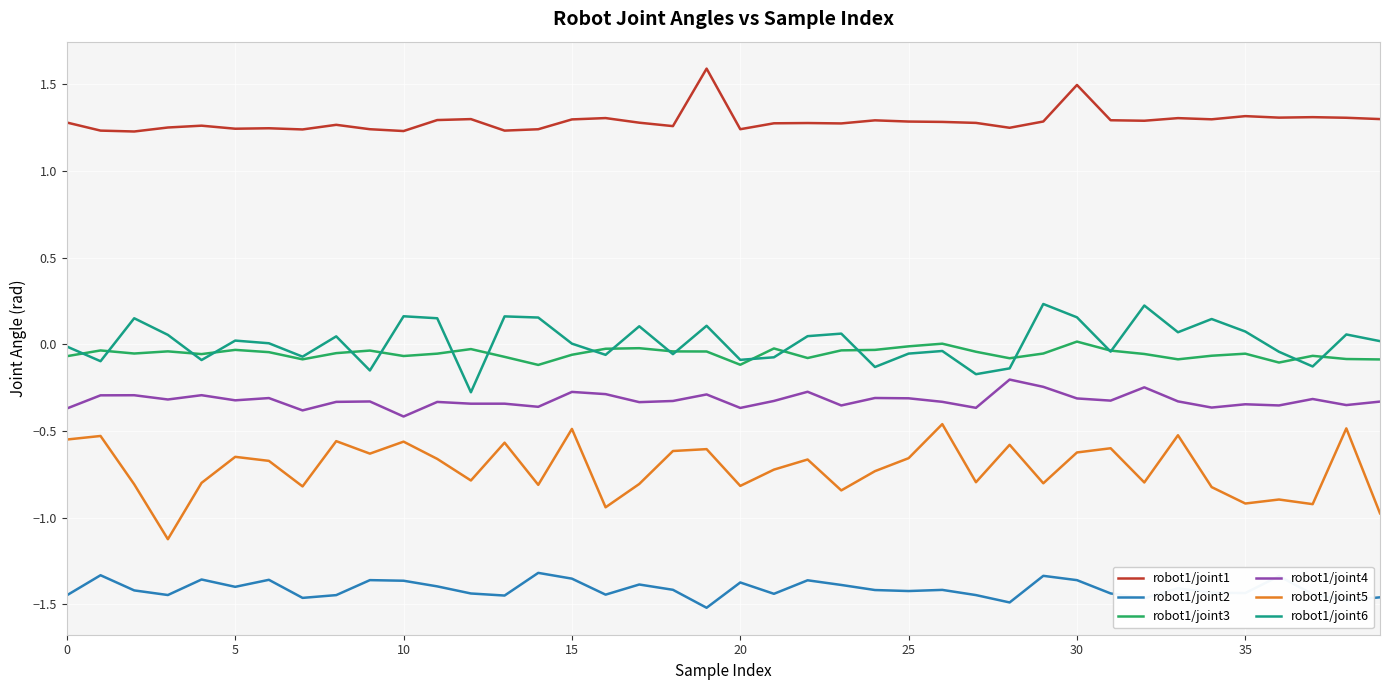

True or false: robot1/joint1 and robot1/joint2 cross at least once.

False